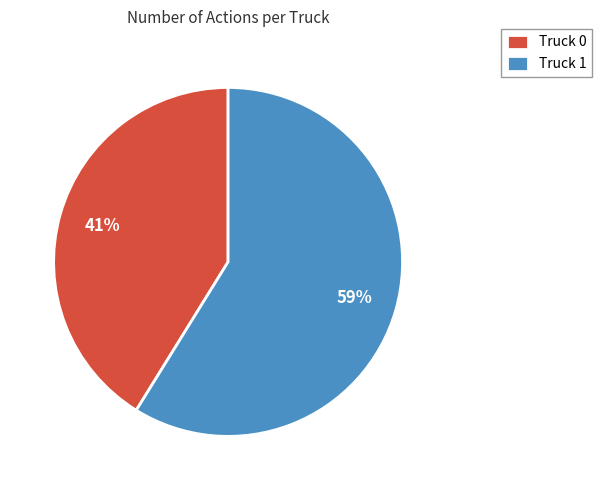

How many segments does this pie chart have?

2